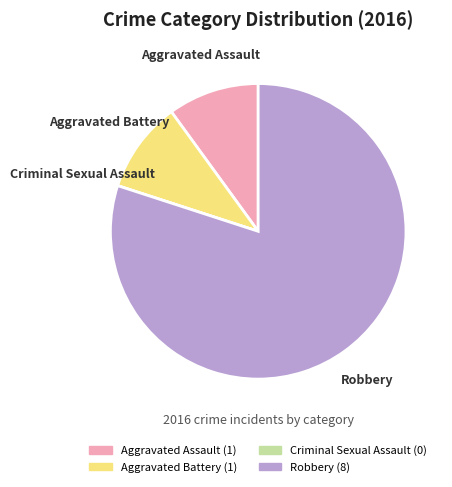

Which slice represents more than half of the pie?

Robbery